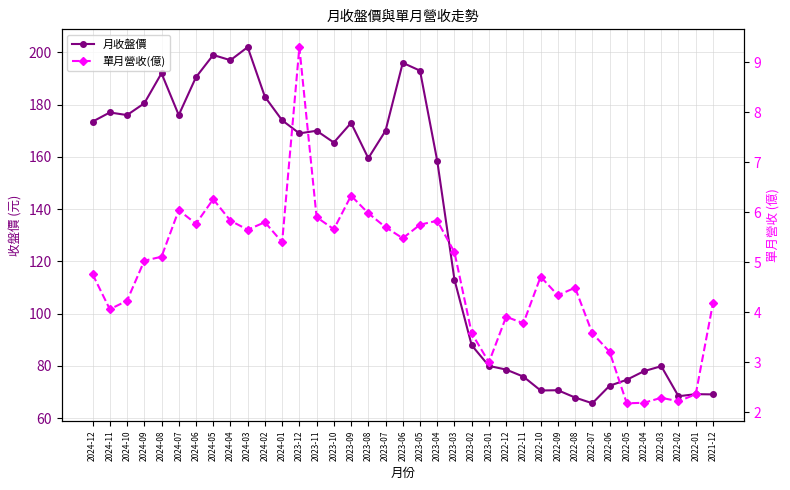

True or false: 月收盤價 has more than 0 interior local peaks.

True